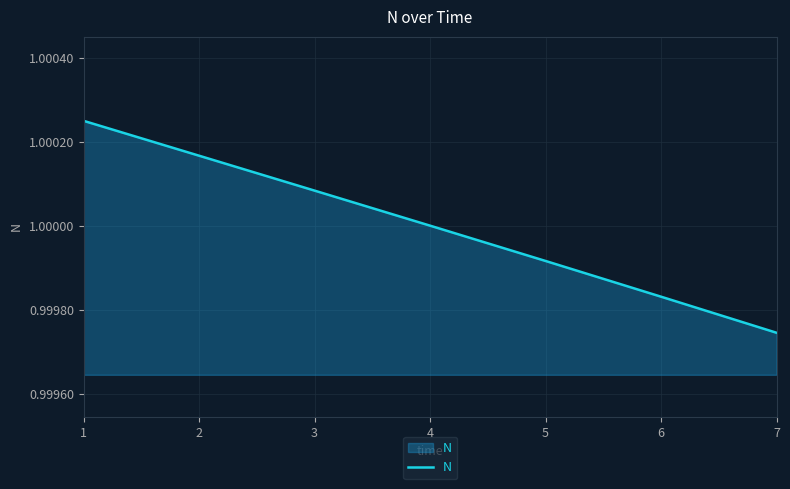

How many lines are shown in the chart?

1